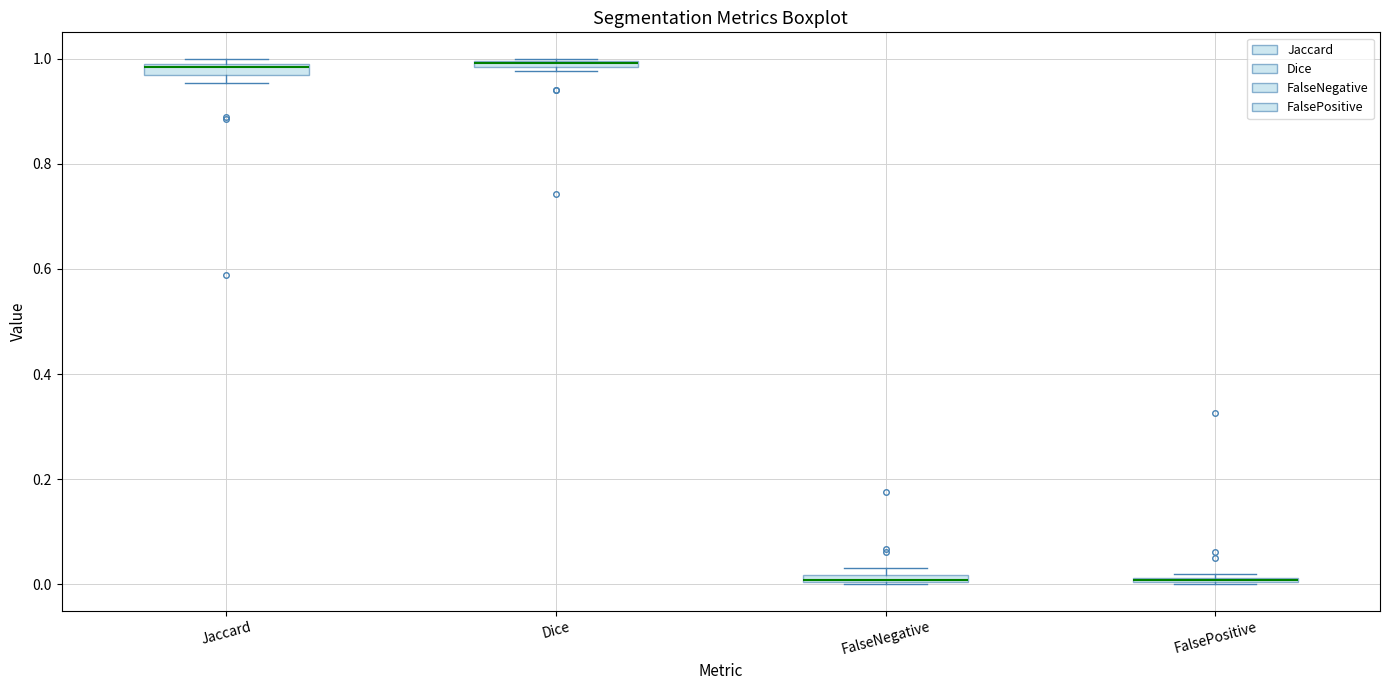

Where is the upper edge of the box for FalsePositive on the y-axis? The values are not printed on the chart, so give them approximately, as read against the axis.

0.02